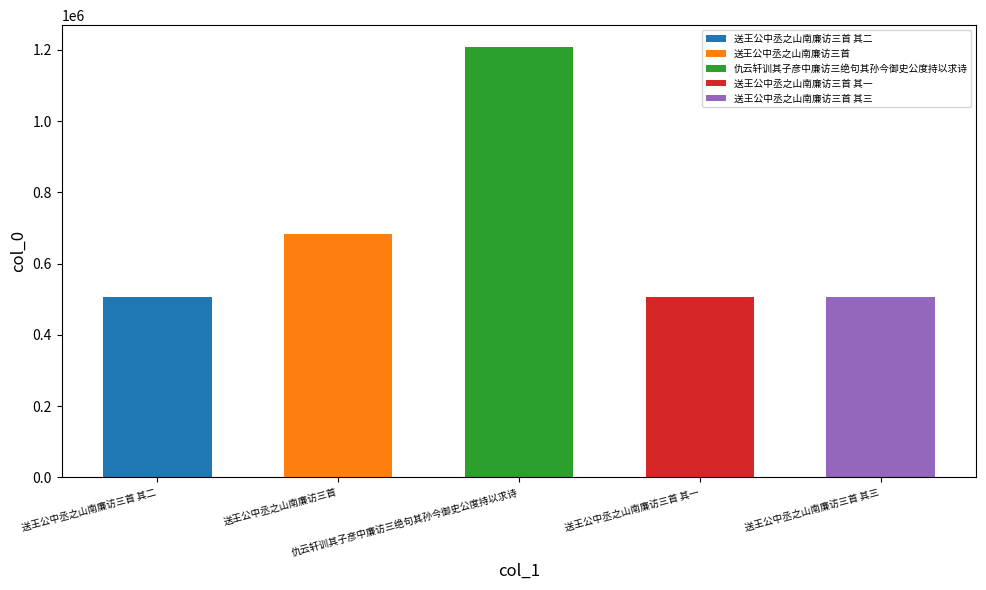

What is the average value?

681191